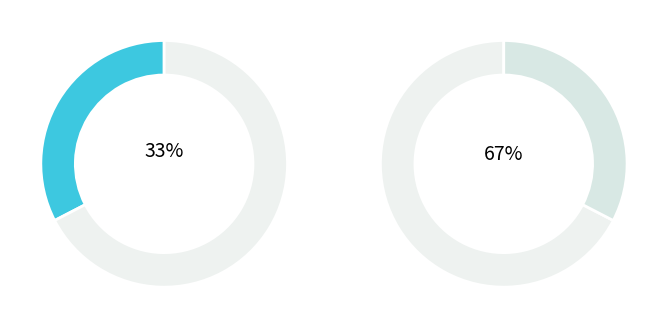

True or false: 既和时敏止茶诗矣而允迪所饷犹未及请再次韵求之 accounts for 67% of the total.

True